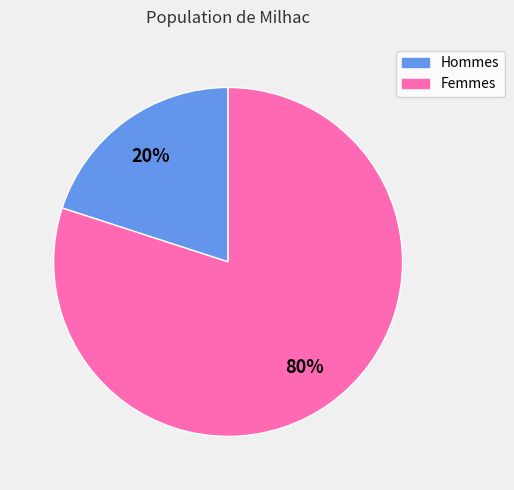

Do Femmes and Hommes together represent more than half of the pie?

Yes